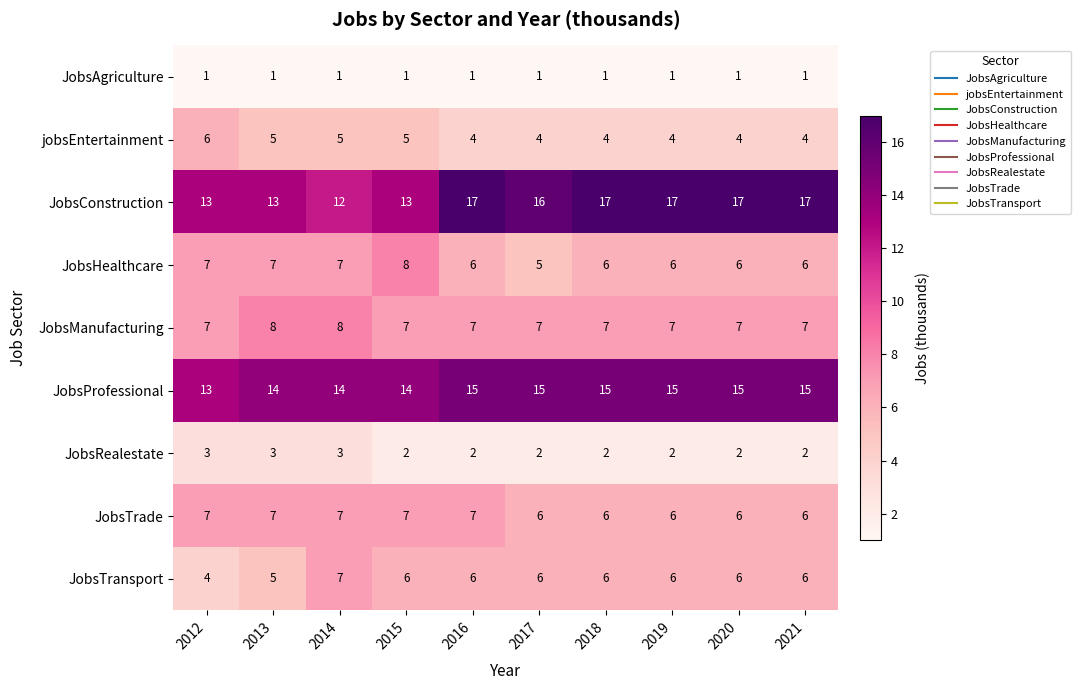

How many JobsConstruction values are between 13 and 17?

9